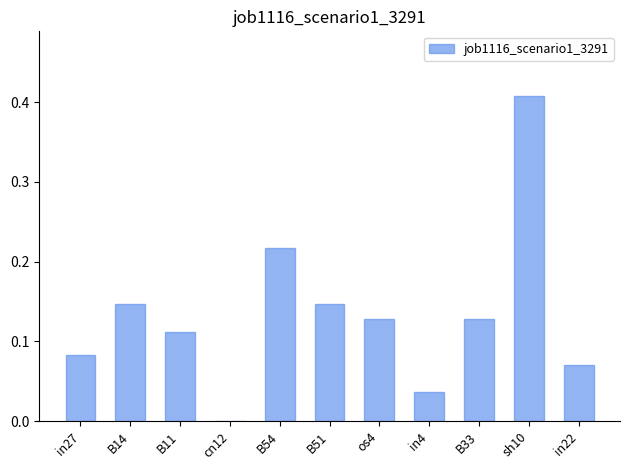

How many data points does each series have?

11